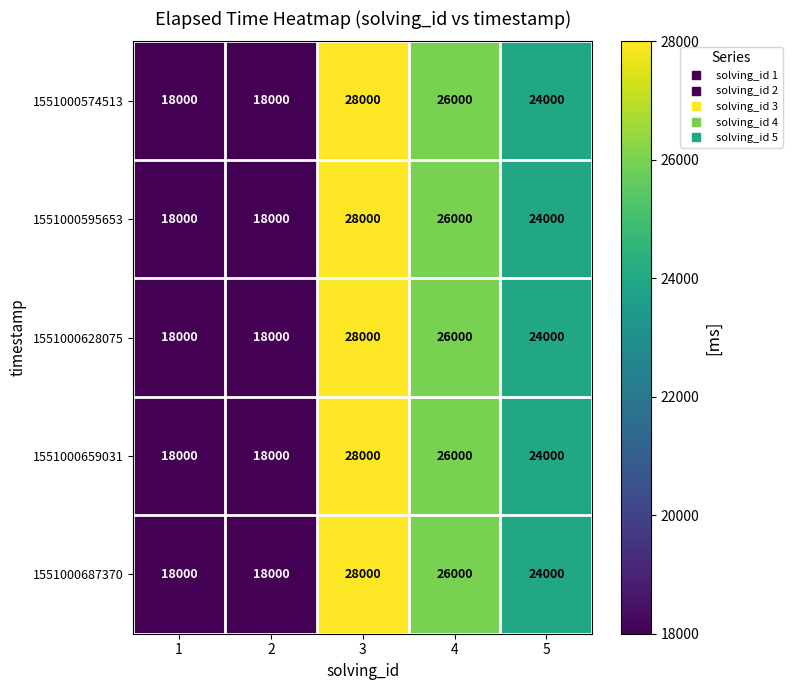

Where does the 1551000659031 series first go above 24000?

3